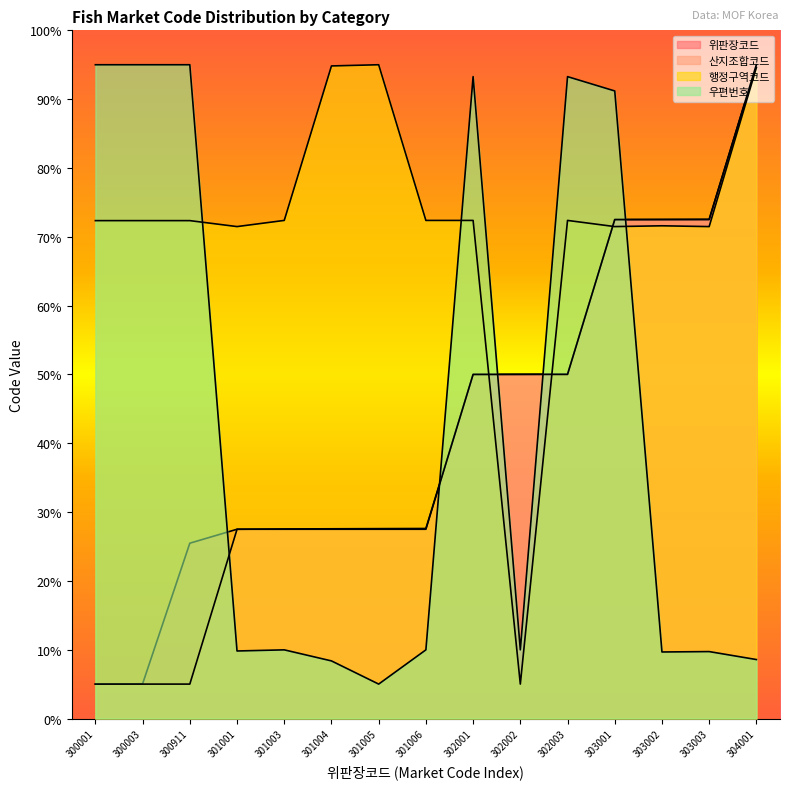

What is the lowest value of the 행정구역코드 series?

5.0